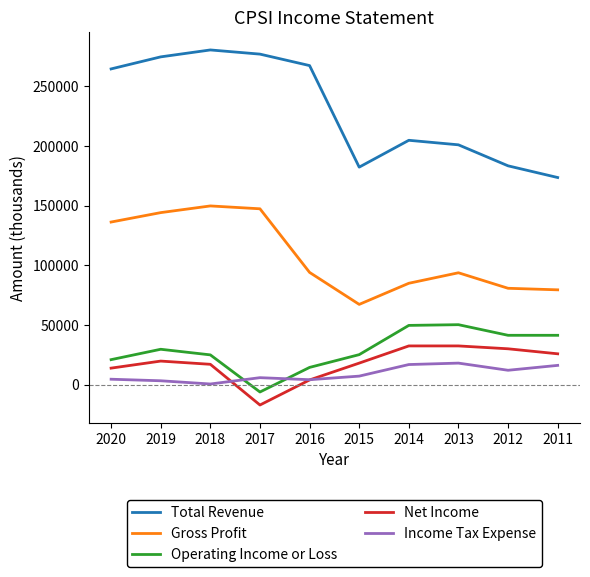

At which label is Income Tax Expense closest to 9250?

2015